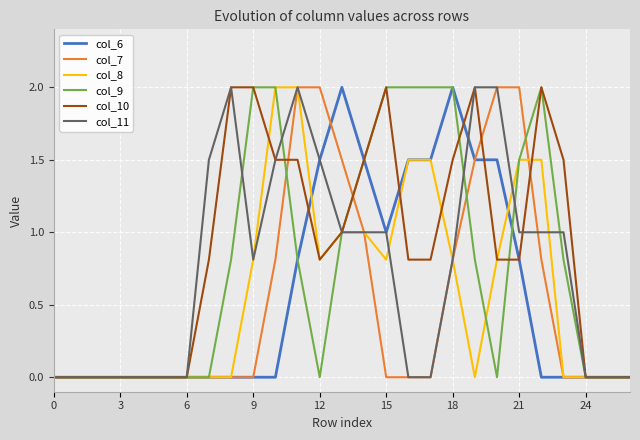

How many lines are shown in the chart?

6